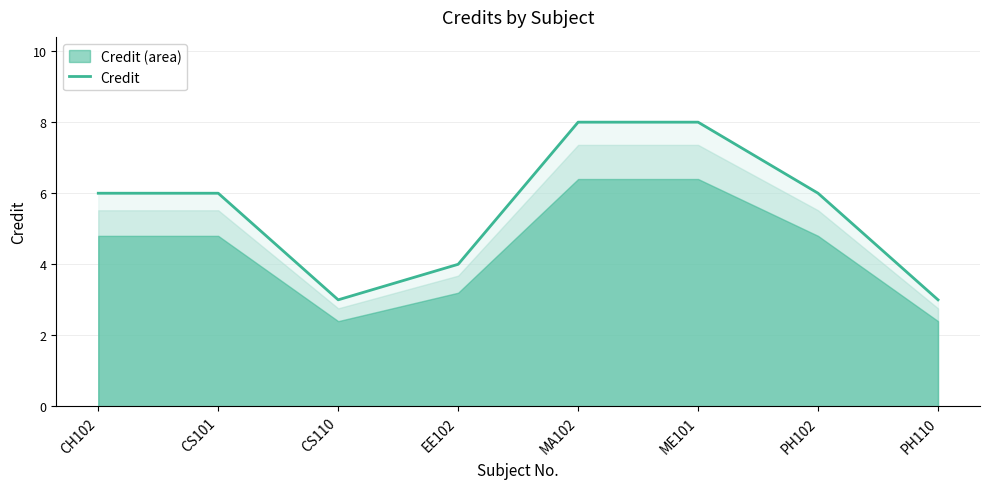

What is the difference between the values at CS110 and PH102?

3